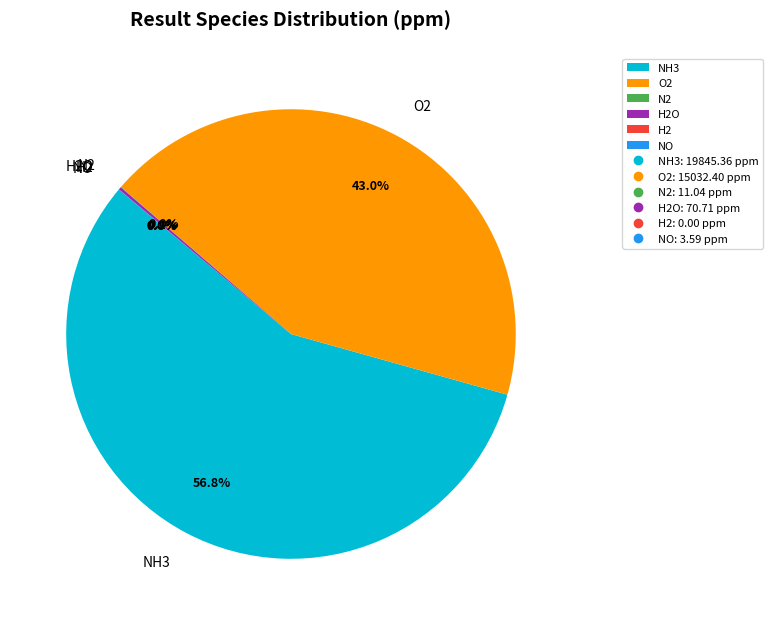

Approximately how many times larger is the value at O2 compared to NH3?

0.8